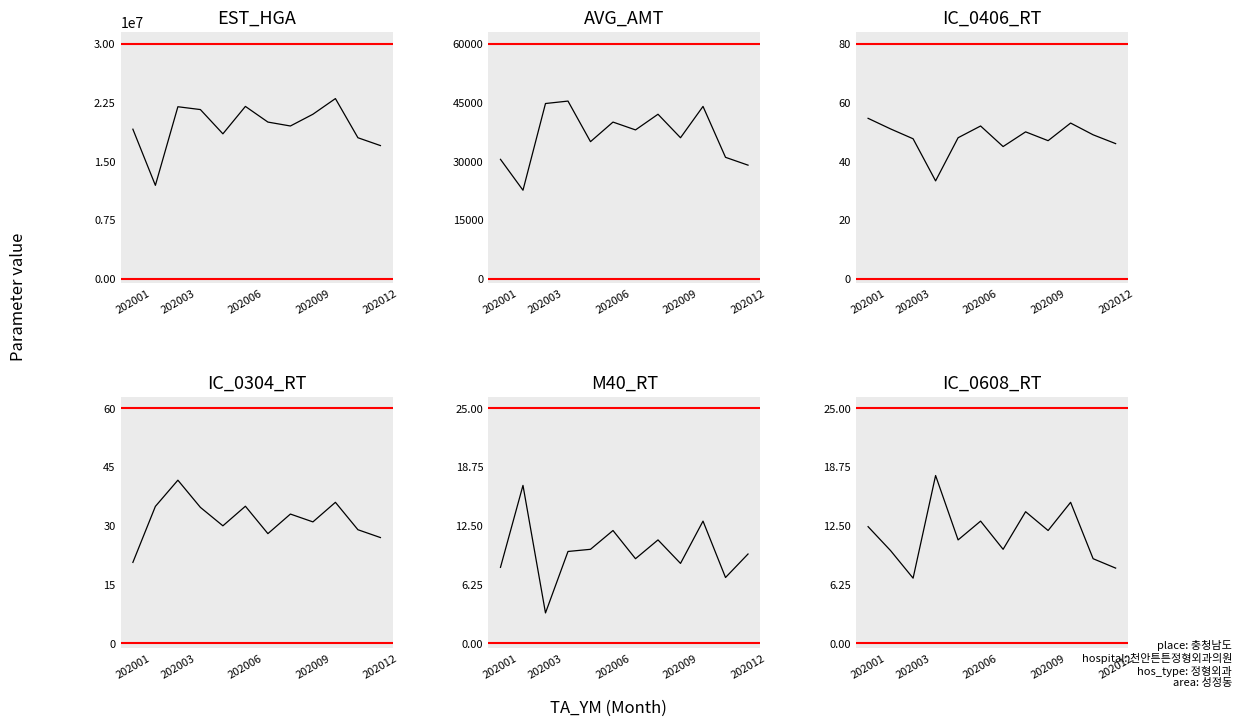

How many data points in IC_0406_RT are less than 49?

6